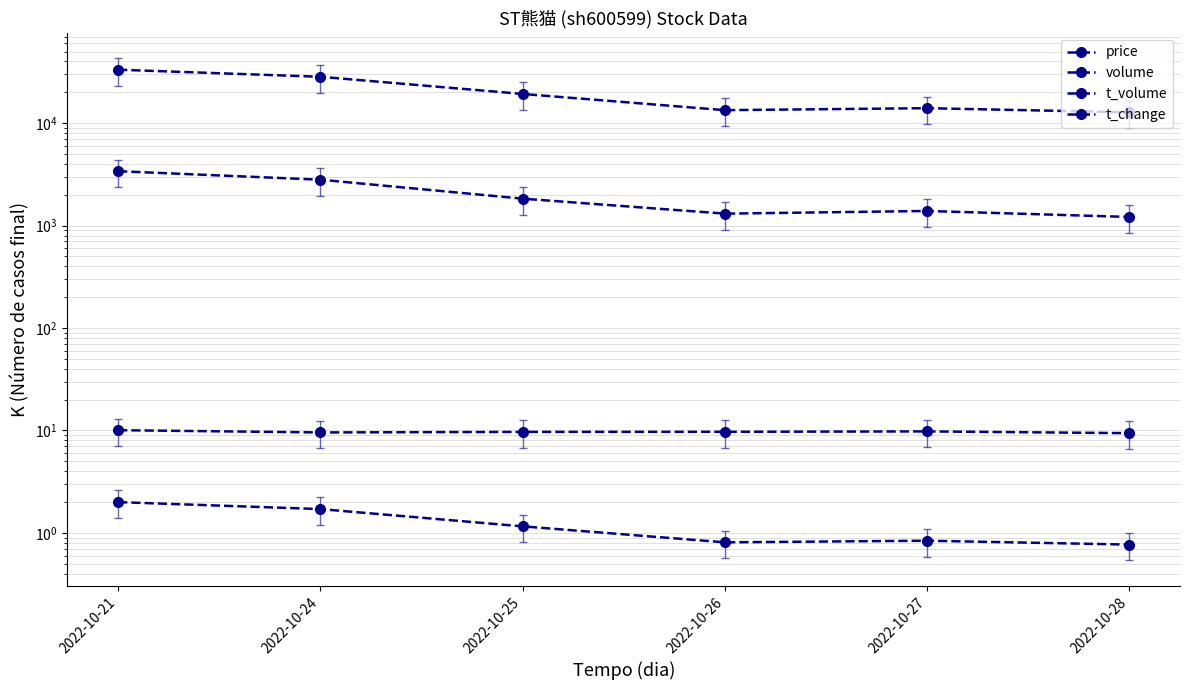

At which category does volume reach its first local valley?

2022-10-26